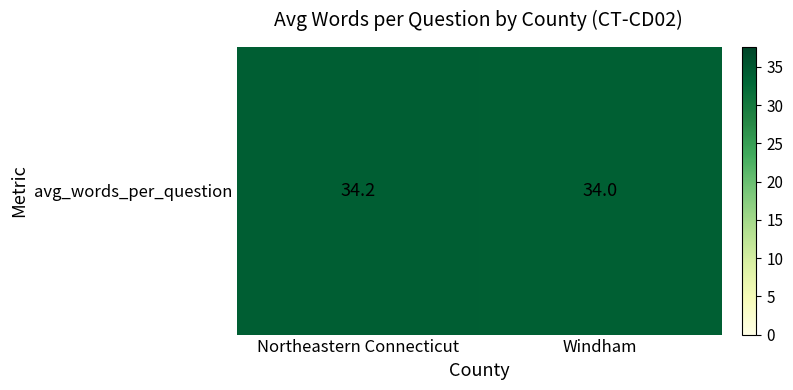

What is the greatest value displayed?

34.2